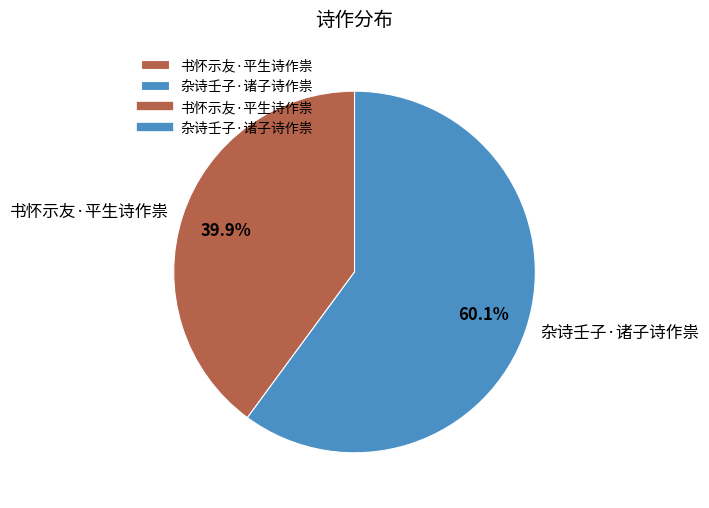

How much of the chart is everything except 书怀示友·平生诗作祟?

60.1%